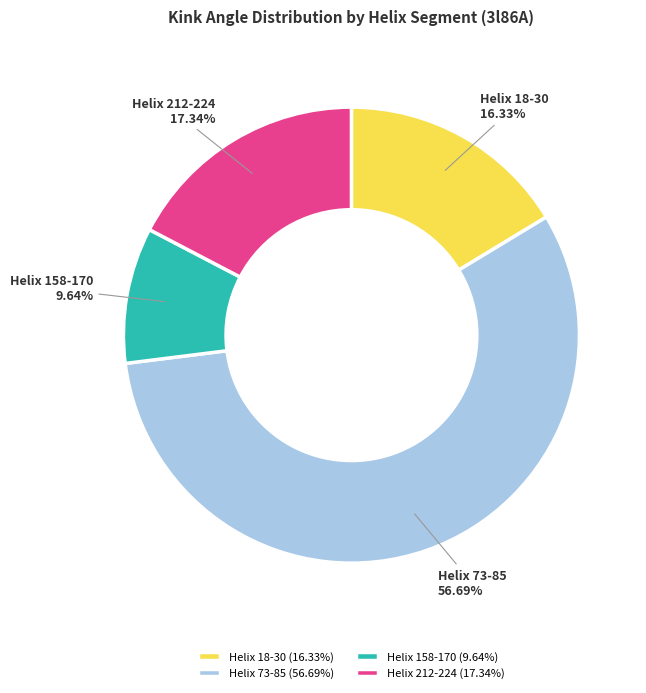

To the nearest percent, what is the average slice percentage?

25%